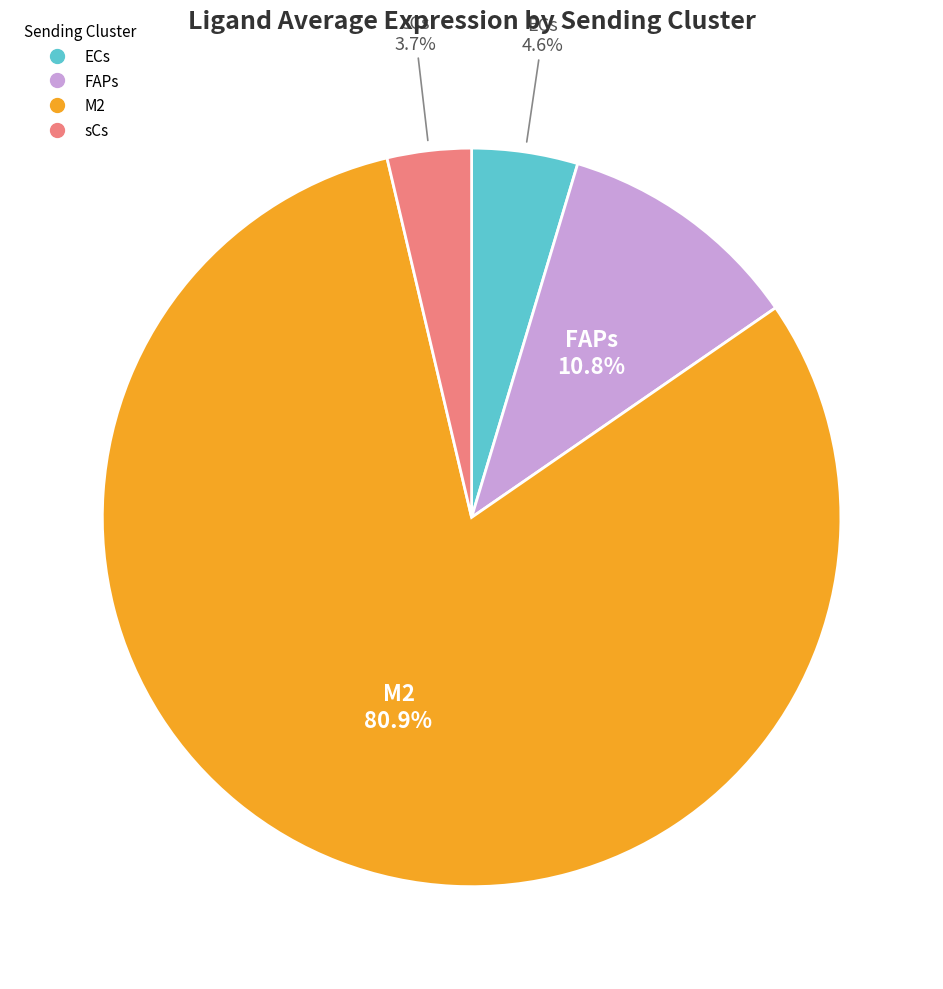

Which slice represents more than half of the pie?

M2